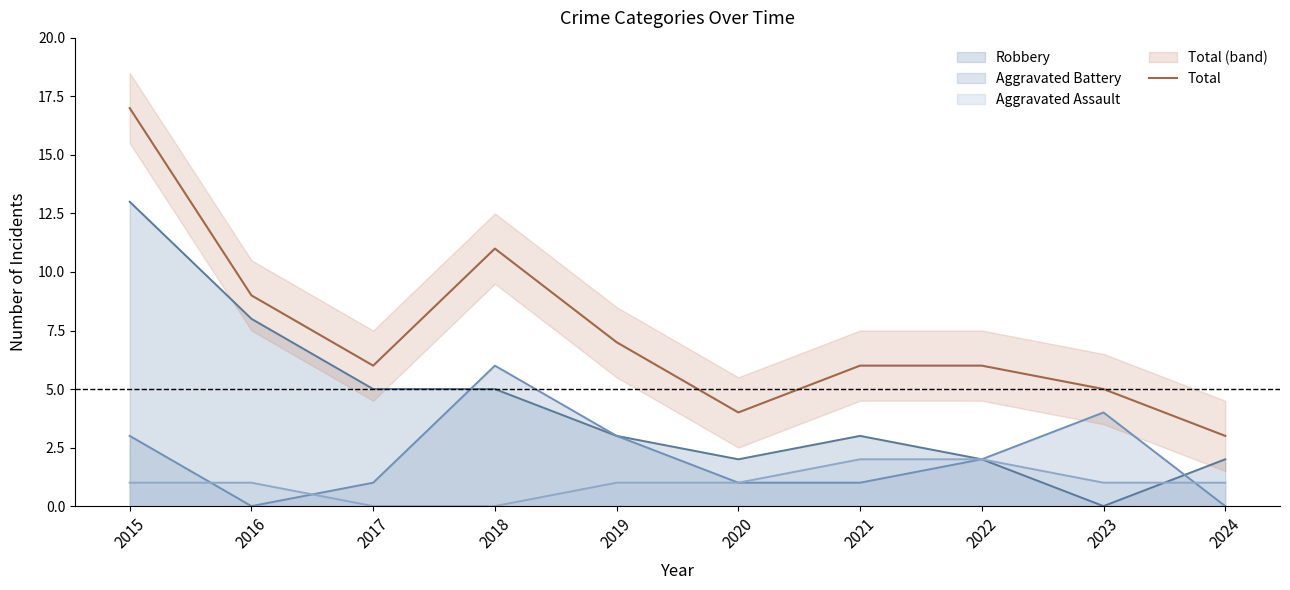

What is the sum of all values?

74